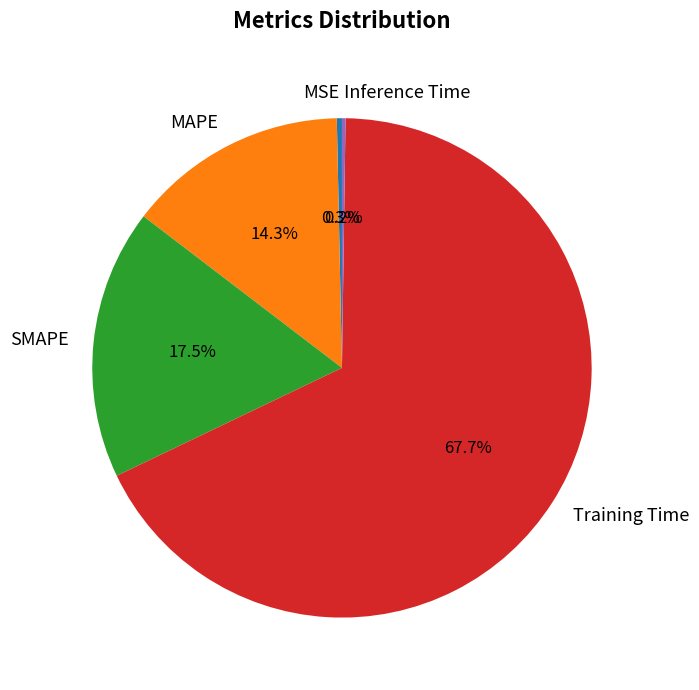

What is the largest slice in the pie chart?

Training Time